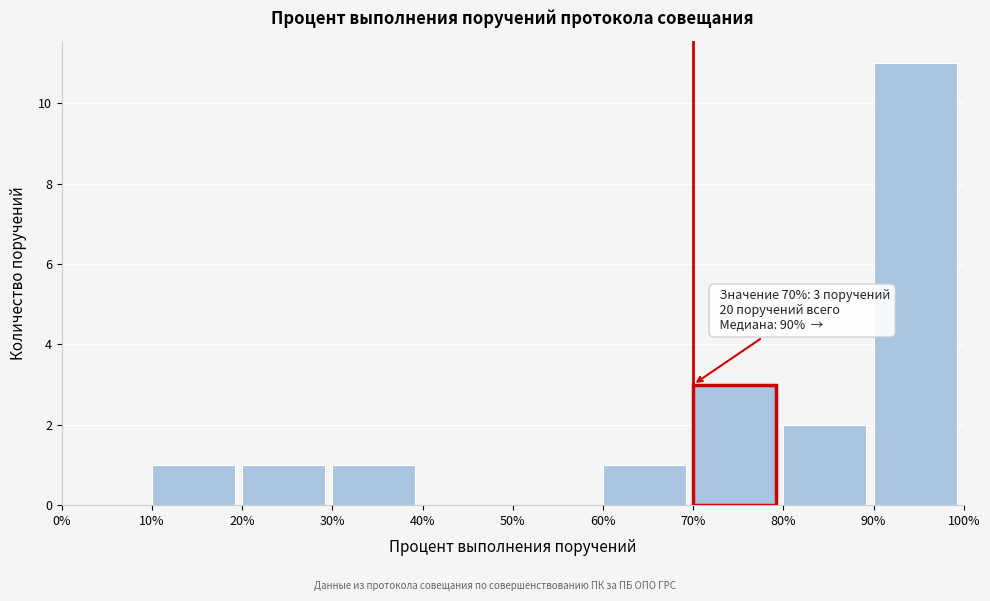

Which range on the x-axis has the tallest bar?

90% to 100%